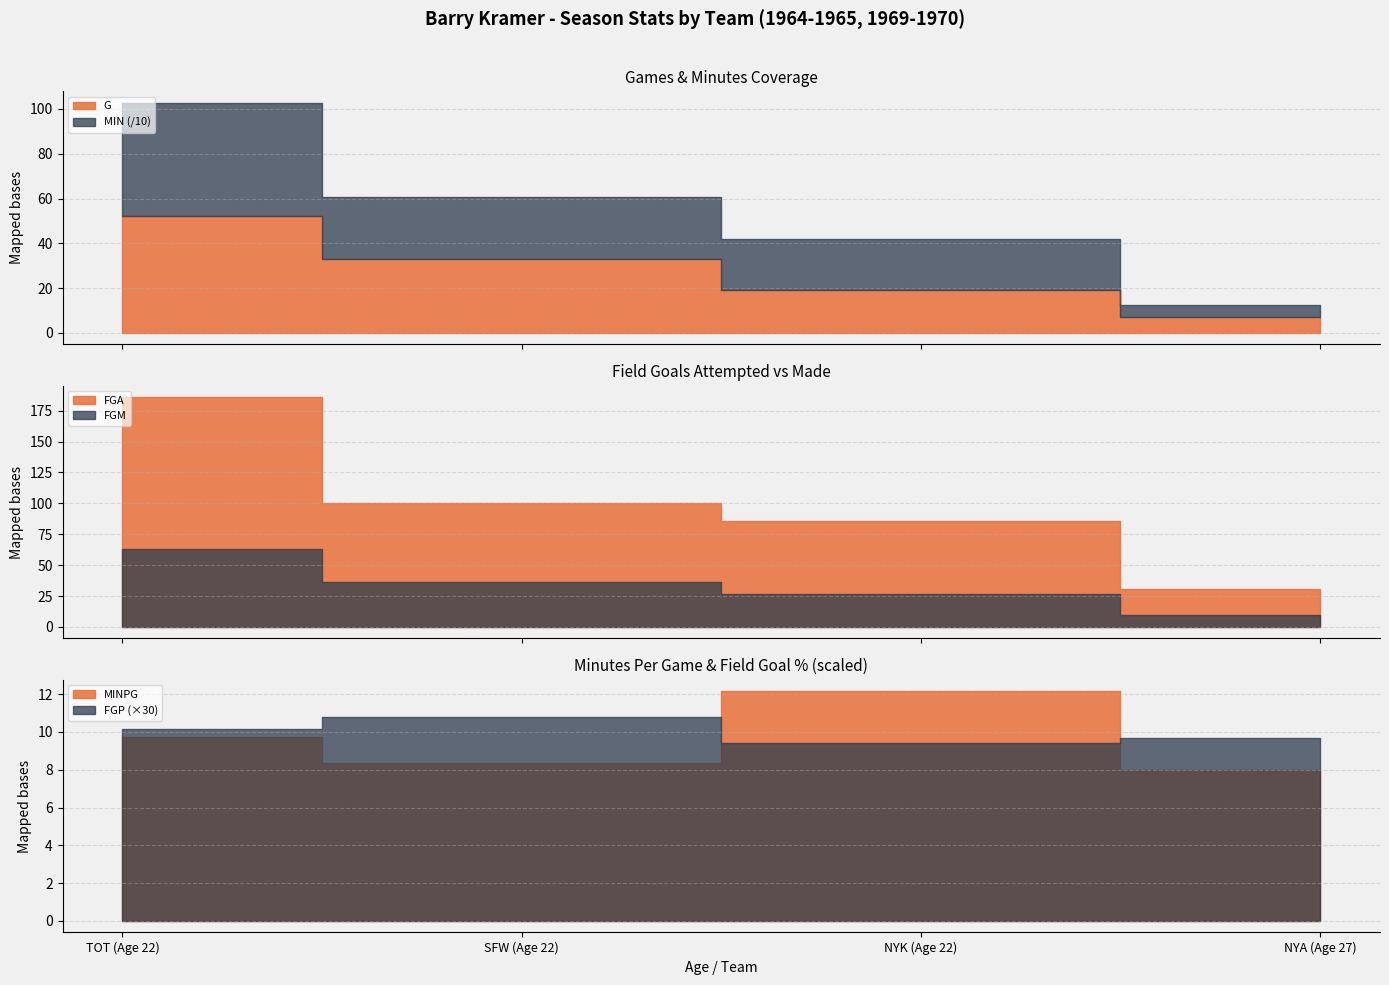

What is the average value of the G series?

27.8